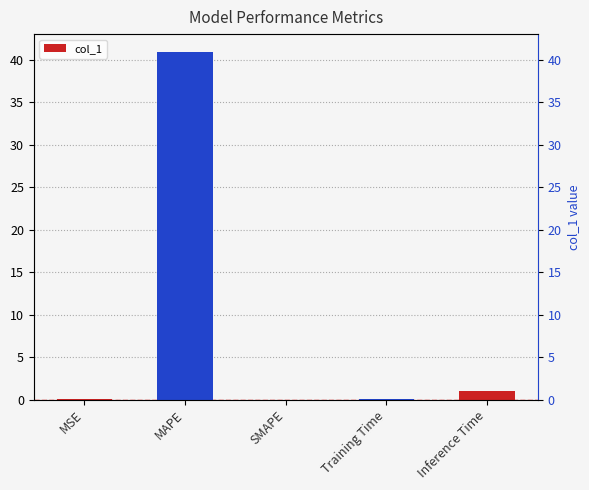

What is the difference between the maximum and minimum values?

41.0